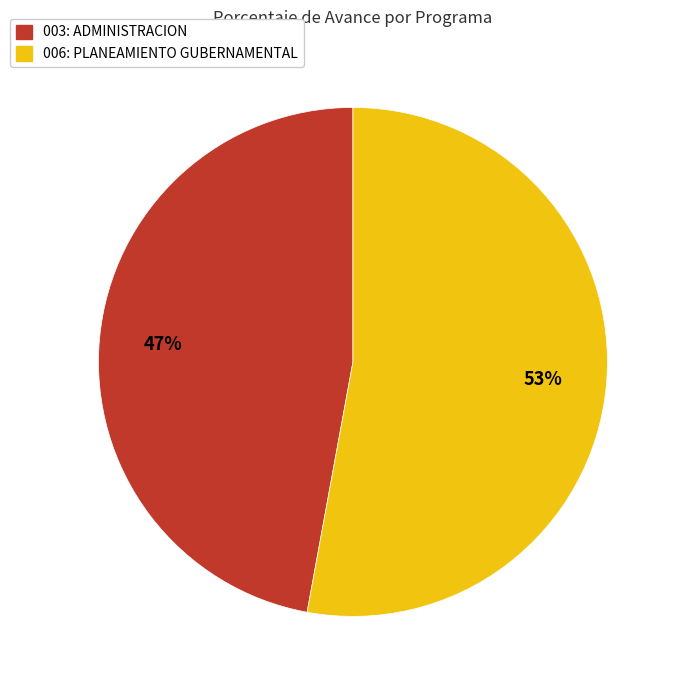

Is the sum of 003: ADMINISTRACION and 006: PLANEAMIENTO GUBERNAMENTAL greater than half?

Yes